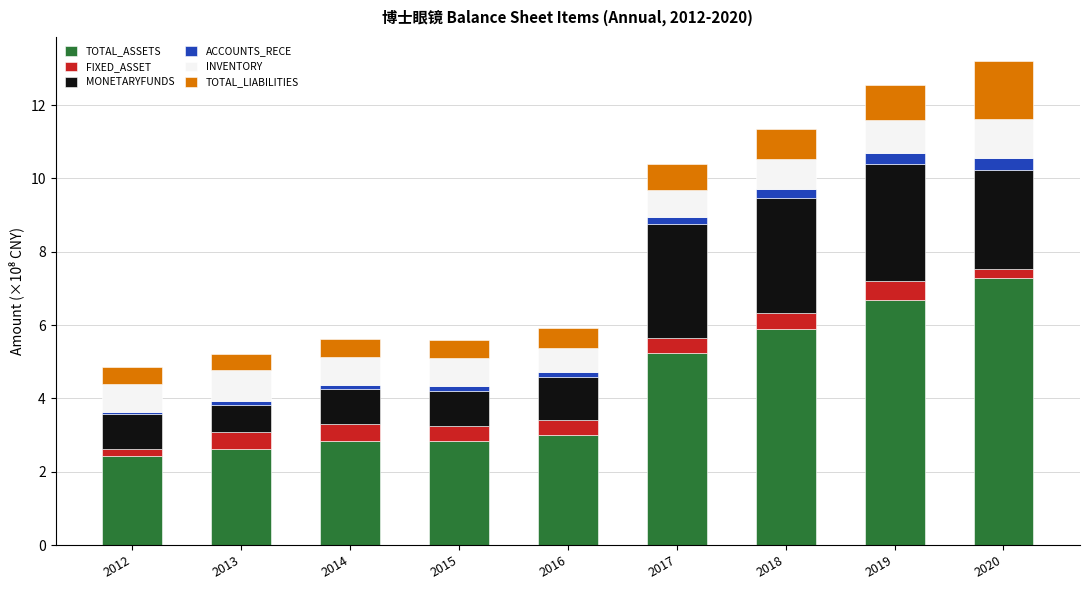

Count the number of categories in the chart.

9